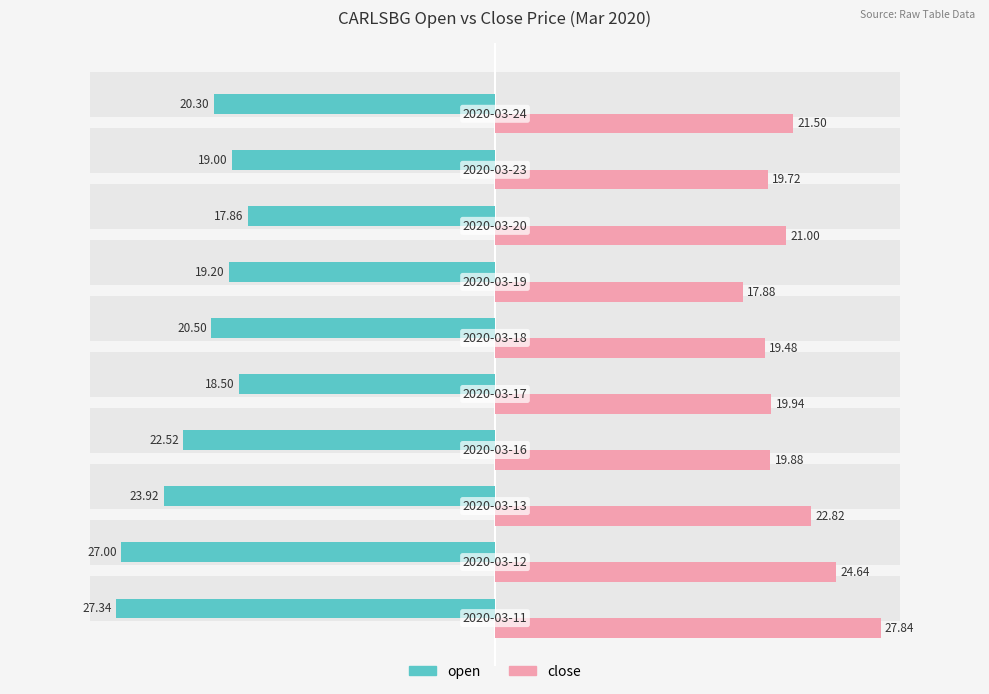

What are all the series names shown in the legend?

open, close